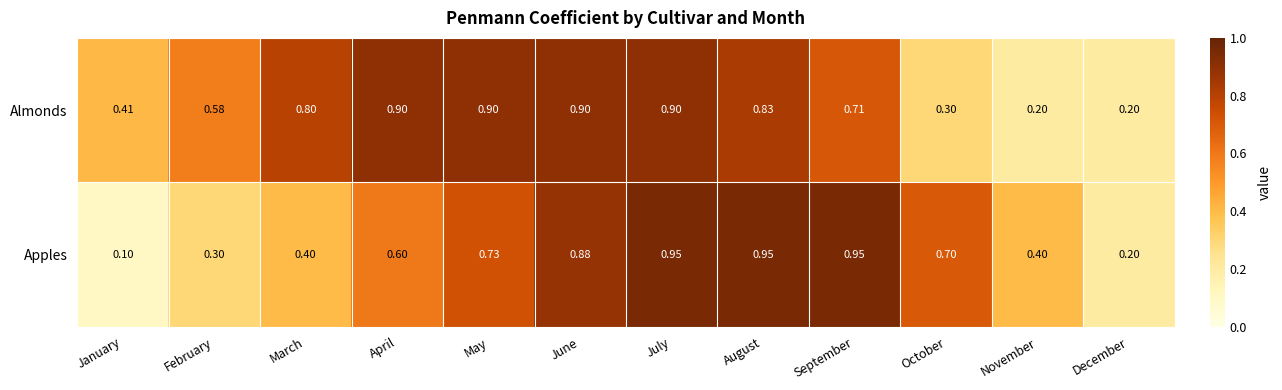

At which category is the sum across all series the highest?

July